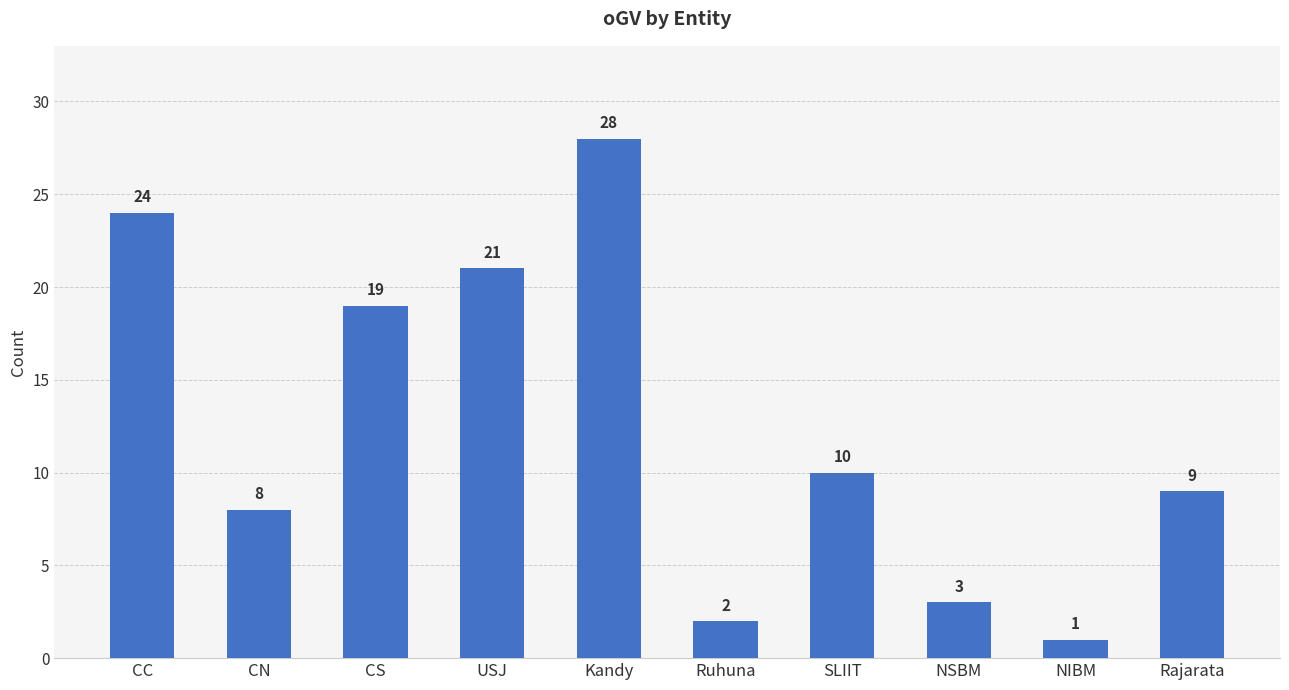

Approximately how many times larger is the value at NSBM compared to Kandy?

0.1